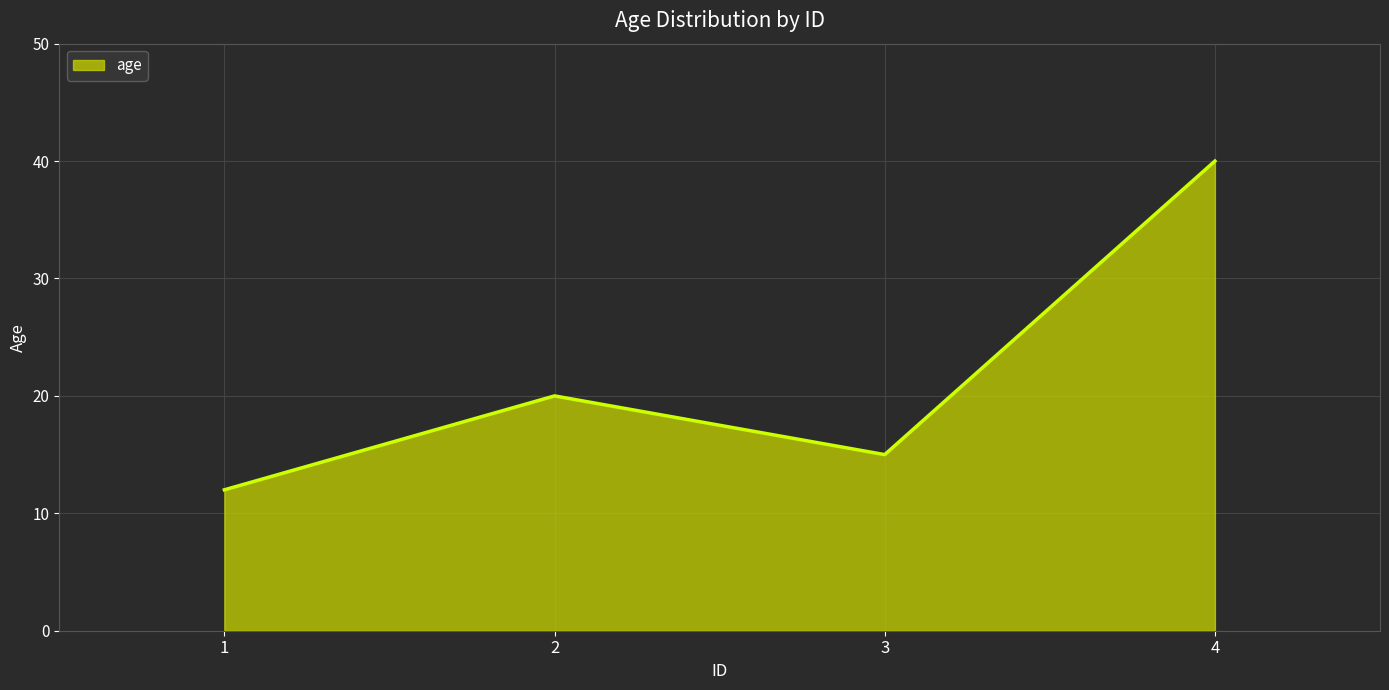

Approximately how many times larger is the value at 2 compared to 4?

0.5